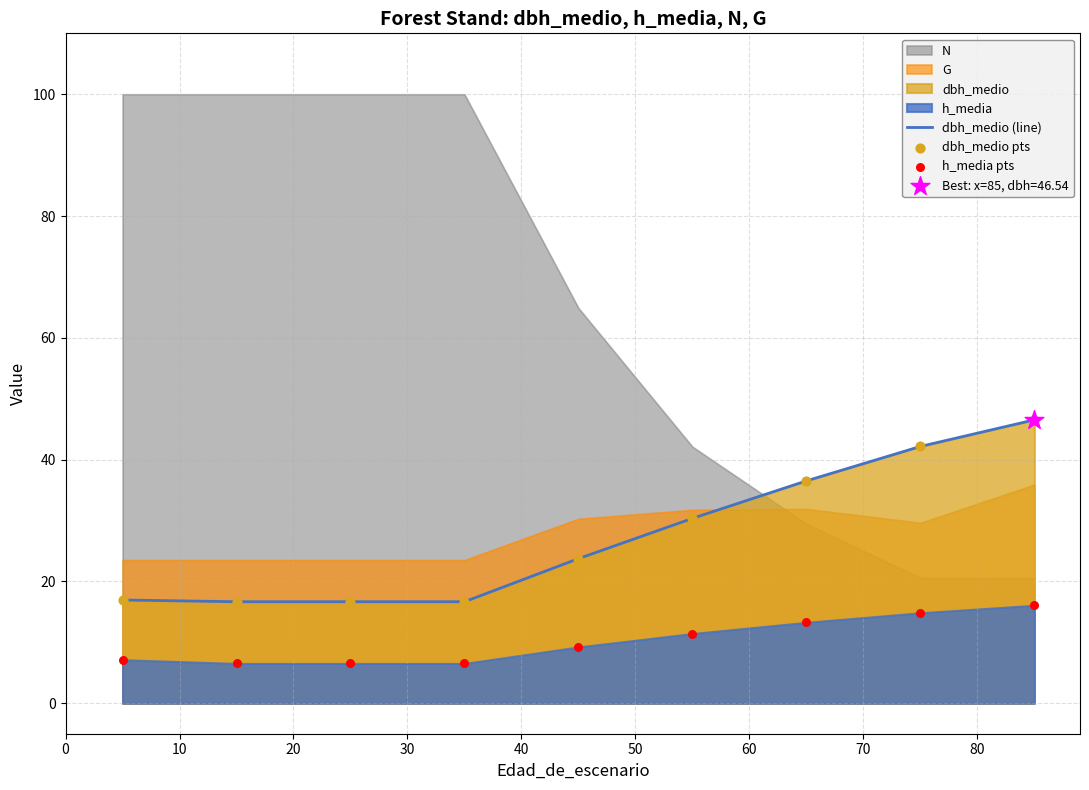

What is the lowest value of the dbh_medio (line) series?

16.7